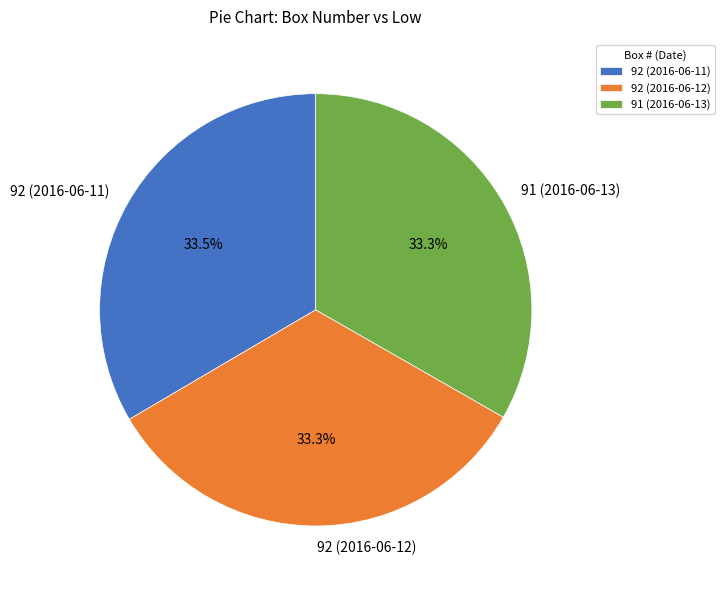

What is the ratio of the value at 92 (2016-06-12) to the value at 91 (2016-06-13)?

1.0